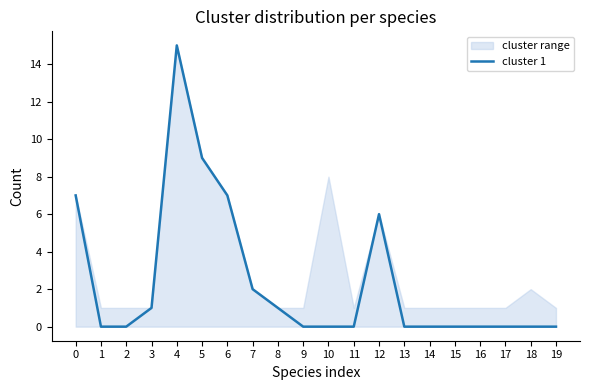

Does the chart have visible grid lines?

No